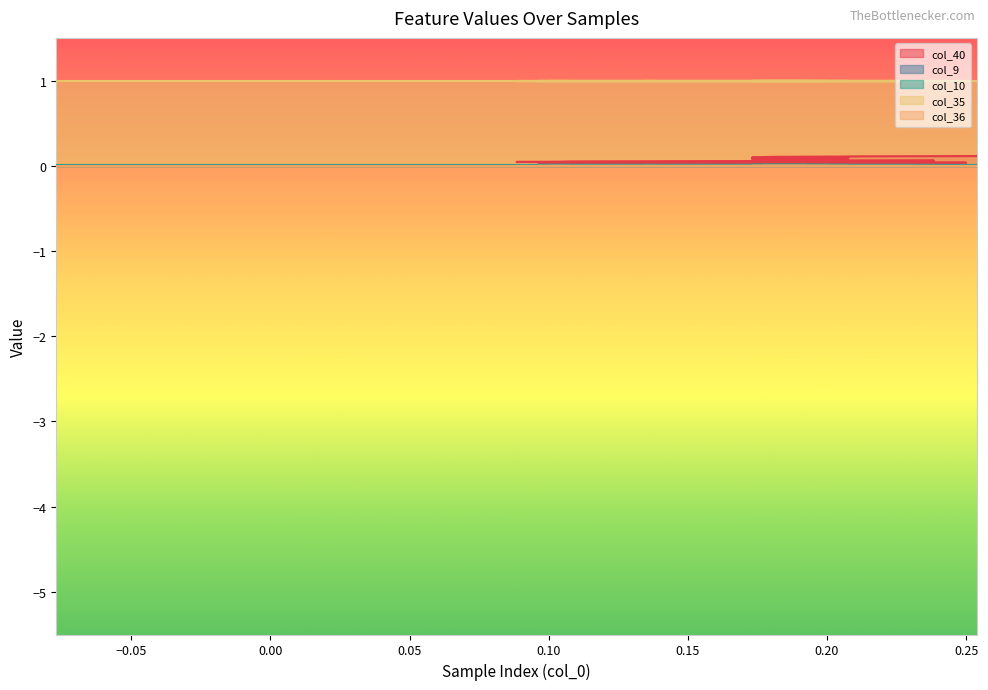

Rank the series at 23 from highest to lowest value.

col_35, col_40, col_10, col_9, col_36